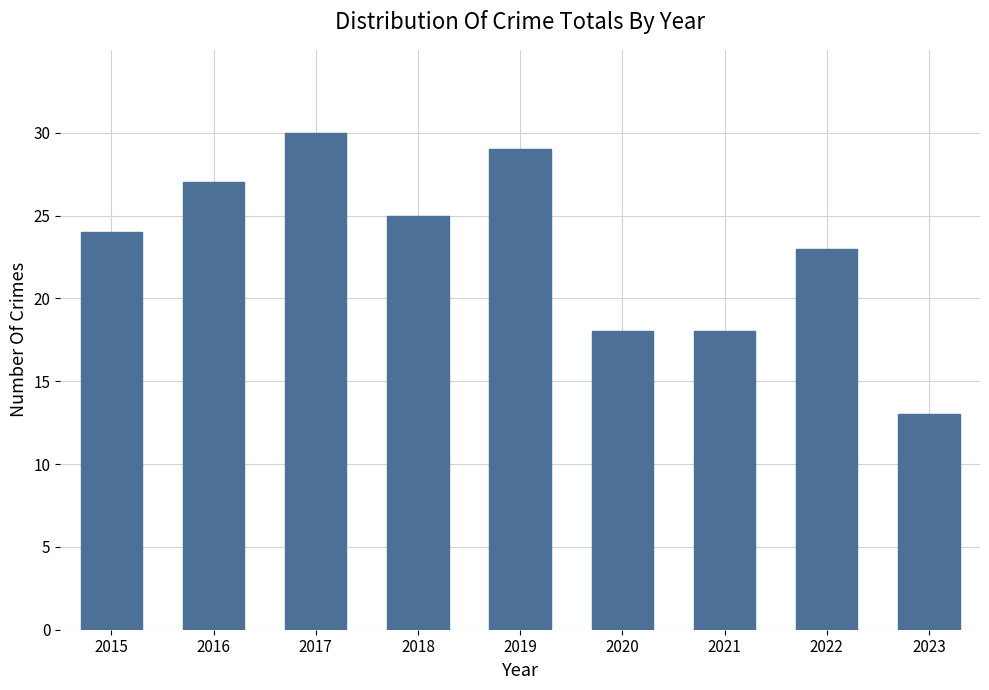

Reading right to left, transcribe all the data shown in this chart.

2023=13	2022=23	2021=18	2020=18	2019=29	2018=25	2017=30	2016=27	2015=24